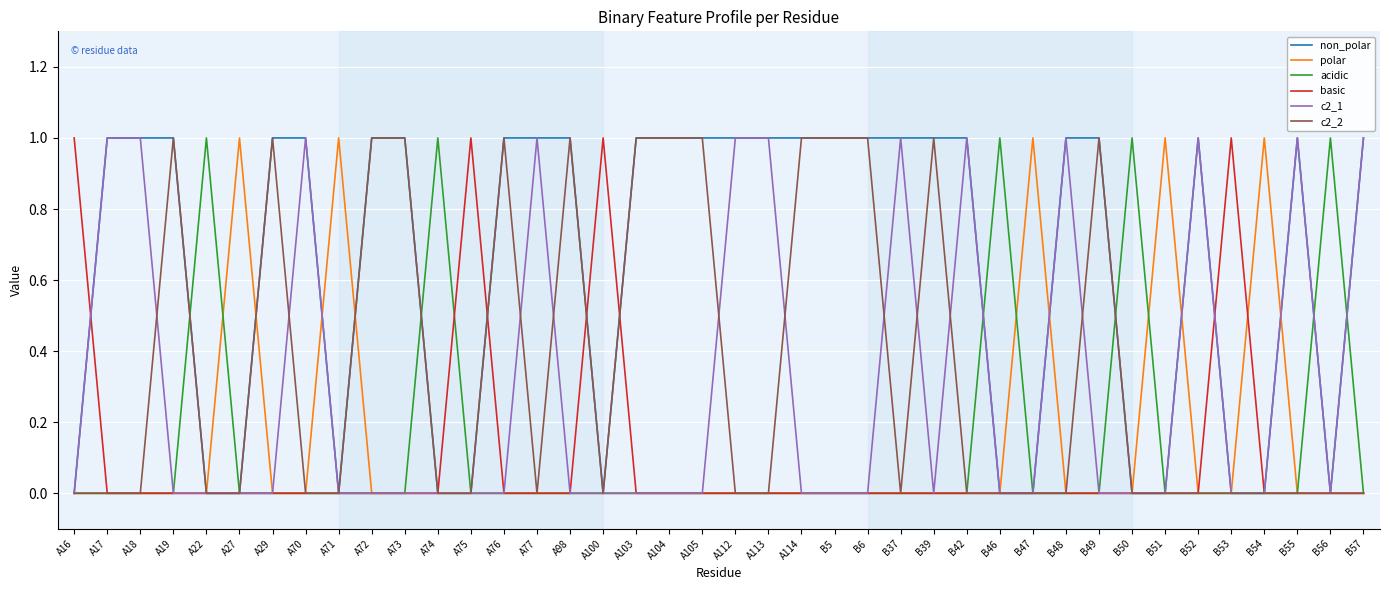

Reading right to left, transcribe all the data shown in this chart.

non_polar: 1	0	1	0	0	1	0	0	1	1	0	0	1	1	1	1	1	1	1	1	1	1	1	0	1	1	1	0	0	1	1	0	1	1	0	0	1	1	1	0
polar: 0	0	0	1	0	0	1	0	0	0	1	0	0	0	0	0	0	0	0	0	0	0	0	0	0	0	0	0	0	0	0	1	0	0	1	0	0	0	0	0
acidic: 0	1	0	0	0	0	0	1	0	0	0	1	0	0	0	0	0	0	0	0	0	0	0	0	0	0	0	0	1	0	0	0	0	0	0	1	0	0	0	0
basic: 0	0	0	0	1	0	0	0	0	0	0	0	0	0	0	0	0	0	0	0	0	0	0	1	0	0	0	1	0	0	0	0	0	0	0	0	0	0	0	1
c2_1: 1	0	1	0	0	1	0	0	0	1	0	0	1	0	1	0	0	0	1	1	0	0	0	0	0	1	0	0	0	0	0	0	1	0	0	0	0	1	1	0
c2_2: 0	0	0	0	0	0	0	0	1	0	0	0	0	1	0	1	1	1	0	0	1	1	1	0	1	0	1	0	0	1	1	0	0	1	0	0	1	0	0	0